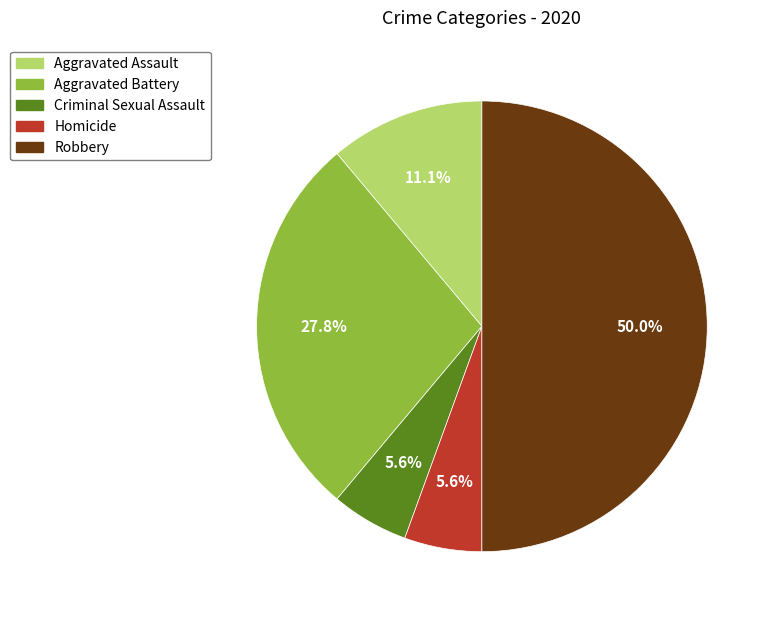

To the nearest percent, what portion does Aggravated Assault represent?

11%